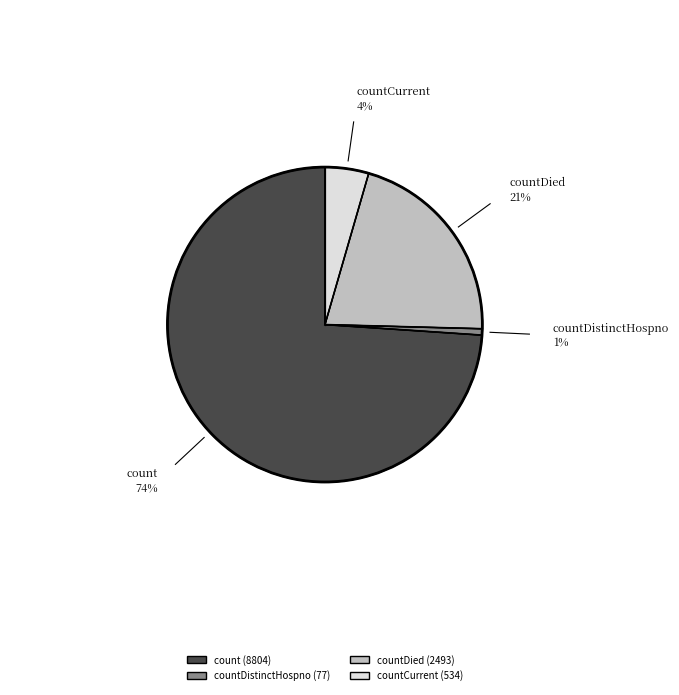

Does any single category account for the majority?

Yes